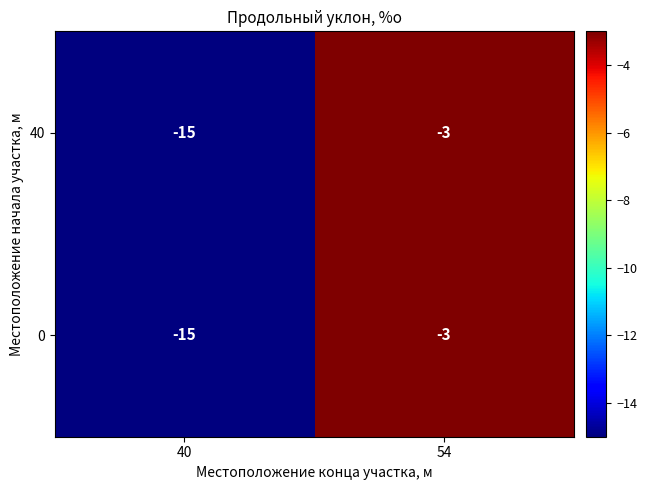

Count the number of data series in this chart.

2